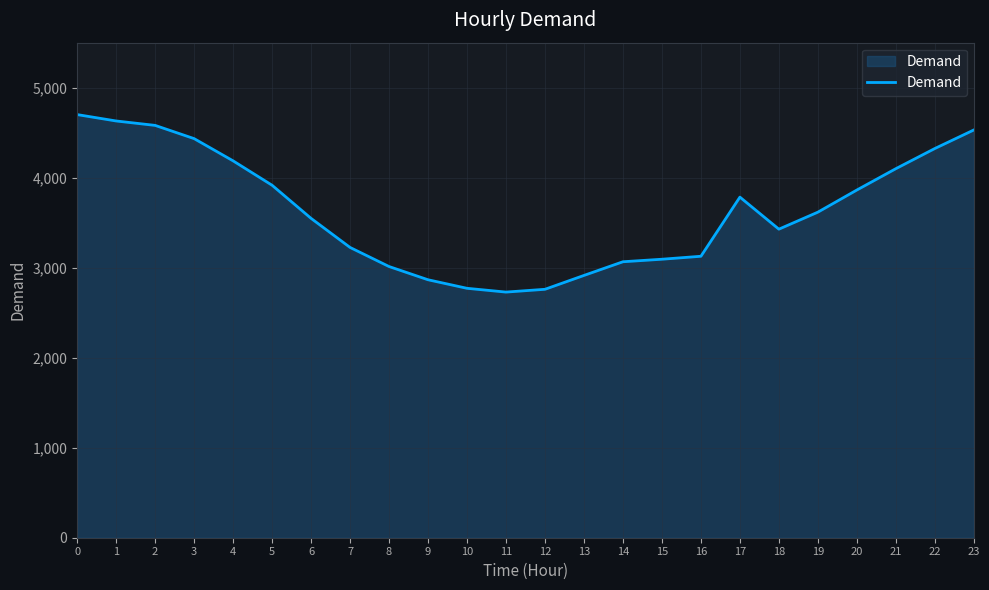

How many categories are shown in the chart?

24